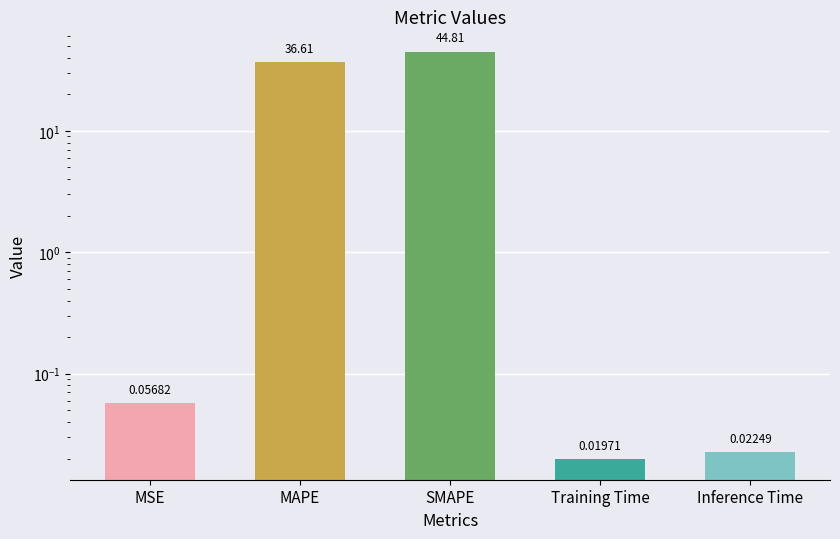

At which category does the chart reach its peak across all series?

SMAPE